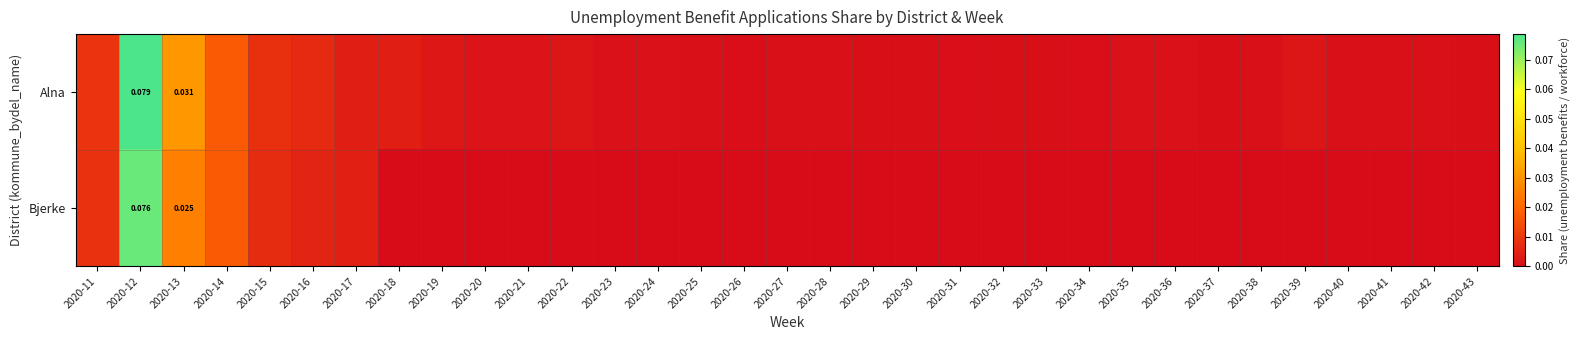

How many positive values does the Bjerke series have?

7